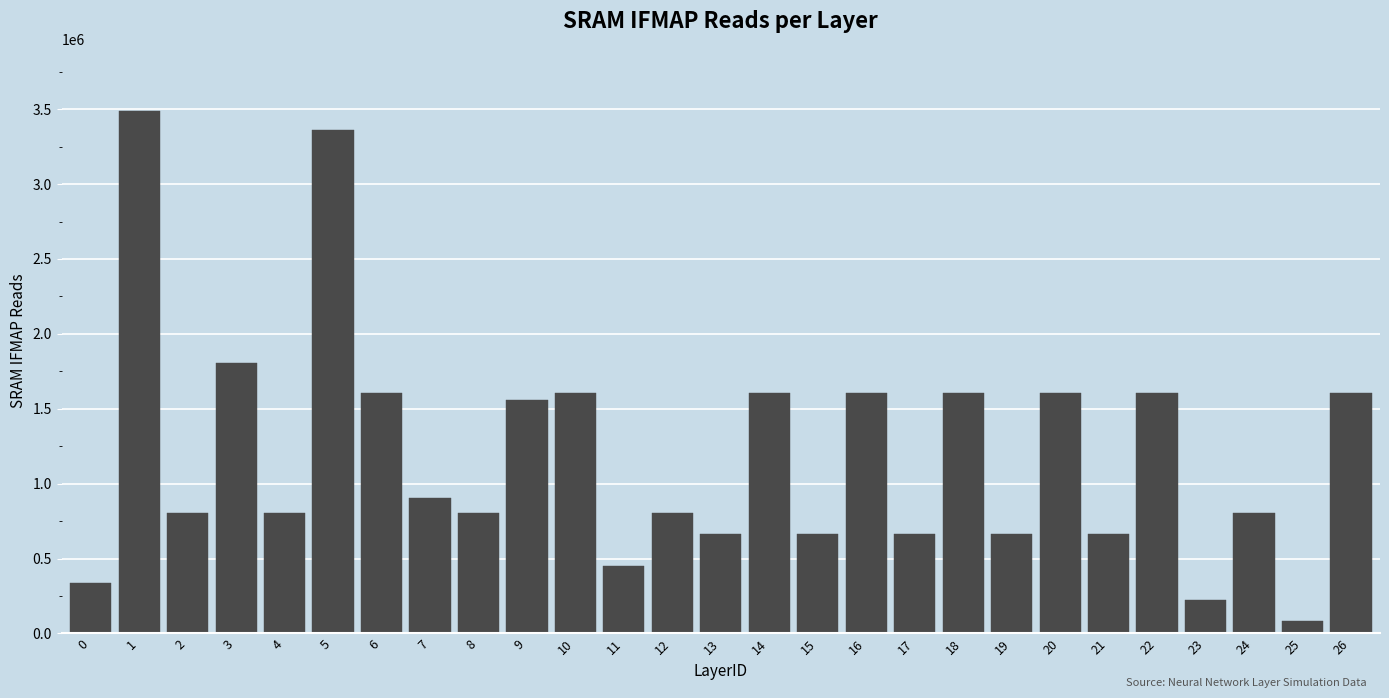

Reading left to right, list all the values displayed in this chart.

0=338688	1=3484800	2=802816	3=1806336	4=802816	5=3359232	6=1605632	7=903168	8=802816	9=1557504	10=1605632	11=451584	12=802816	13=663552	14=1605632	15=663552	16=1605632	17=663552	18=1605632	19=663552	20=1605632	21=663552	22=1605632	23=225792	24=802816	25=82944	26=1605632